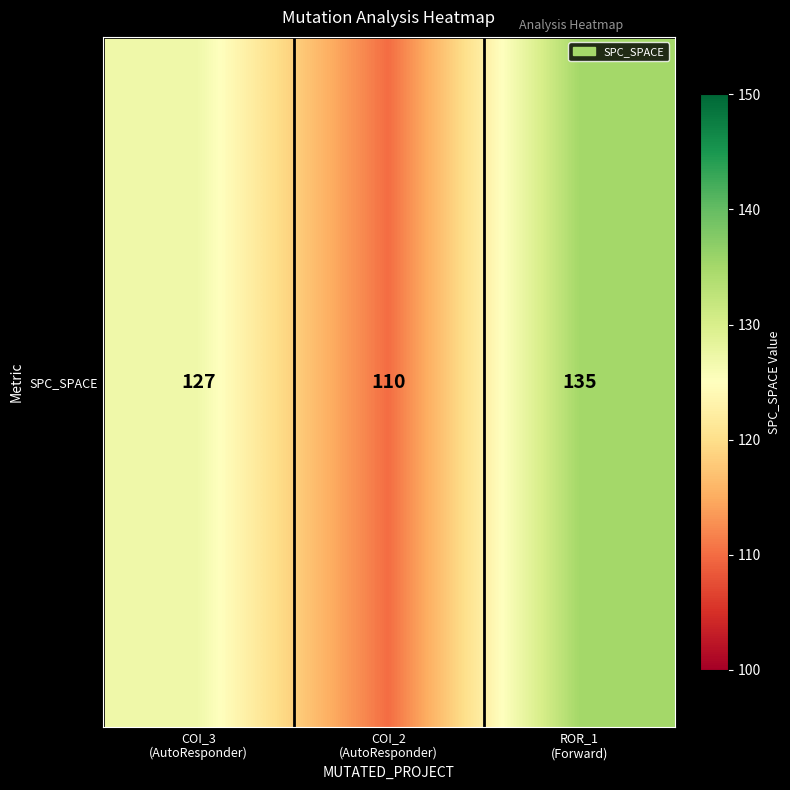

List the labels in order of value, smallest first.

COI_2
(AutoResponder), COI_3
(AutoResponder), ROR_1
(Forward)